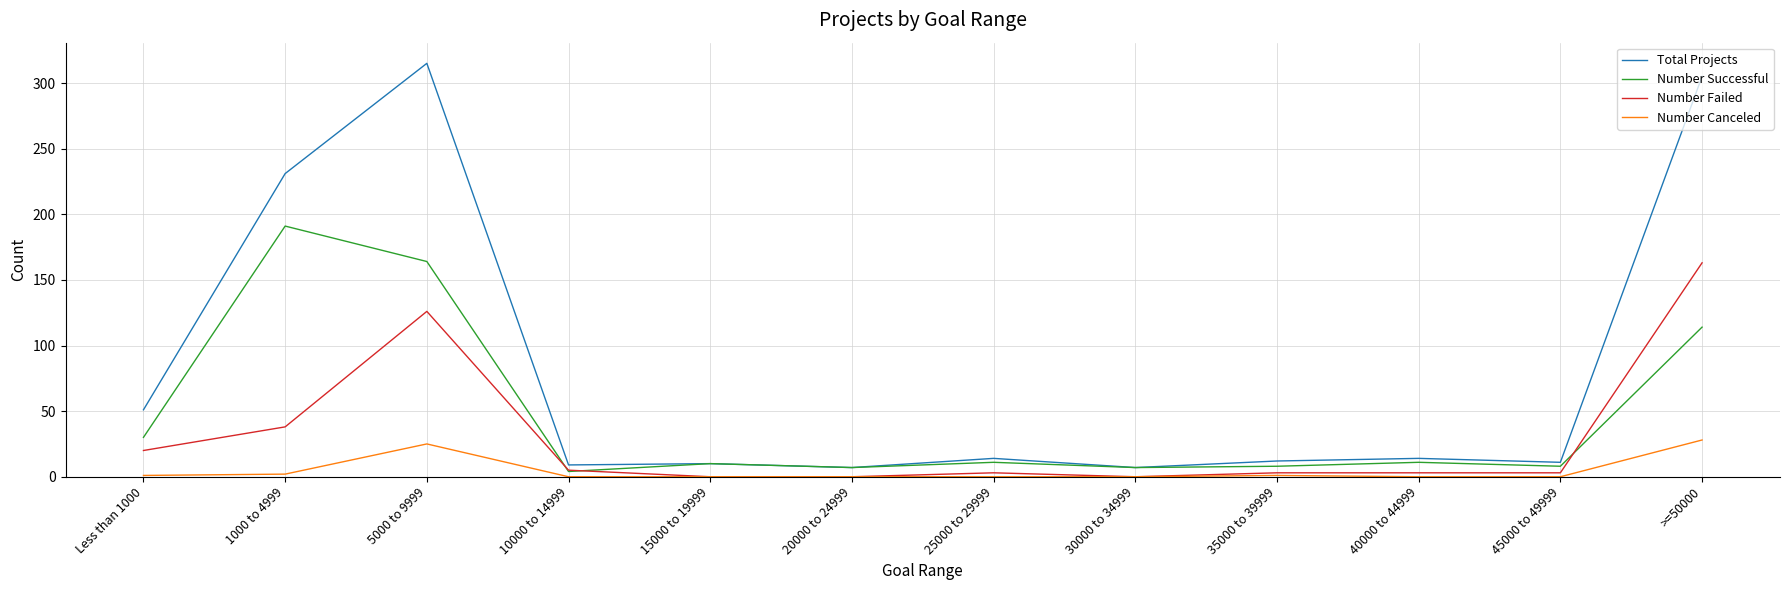

True or false: Total Projects has more than 2 points higher than both neighbors.

True